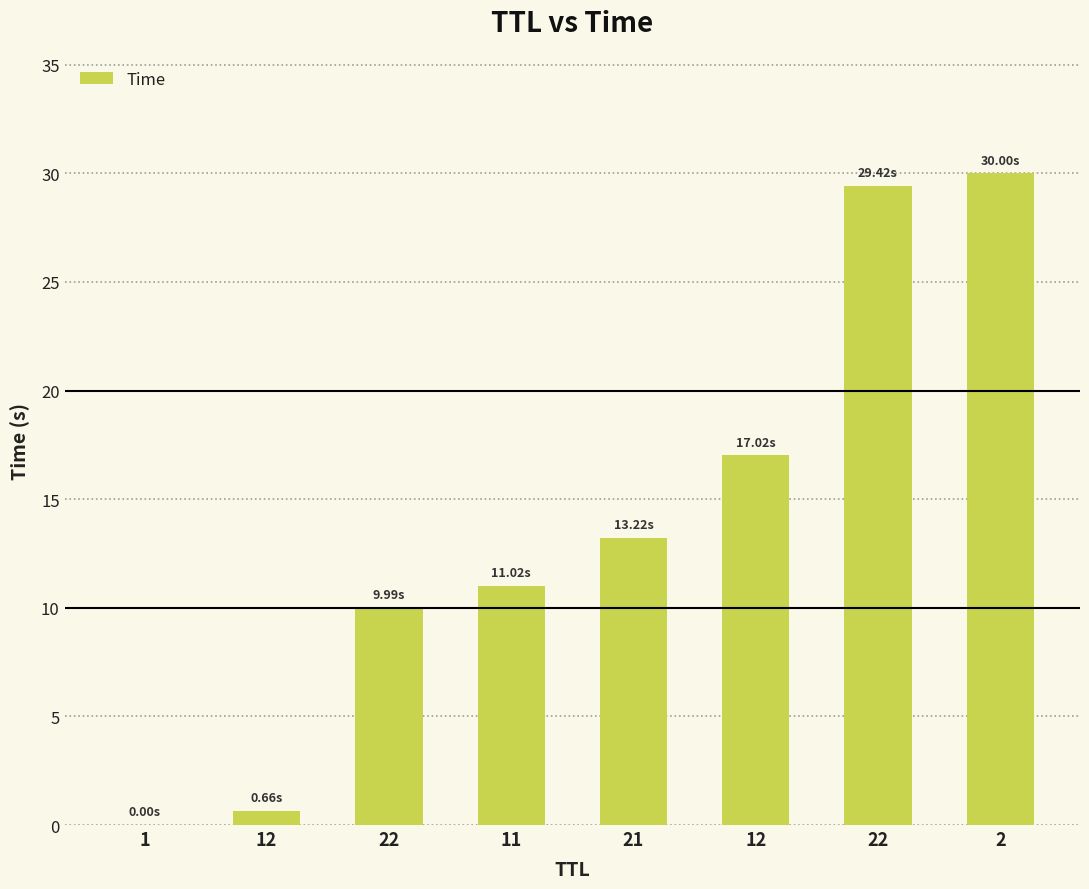

At which category does the chart reach its peak across all series?

2